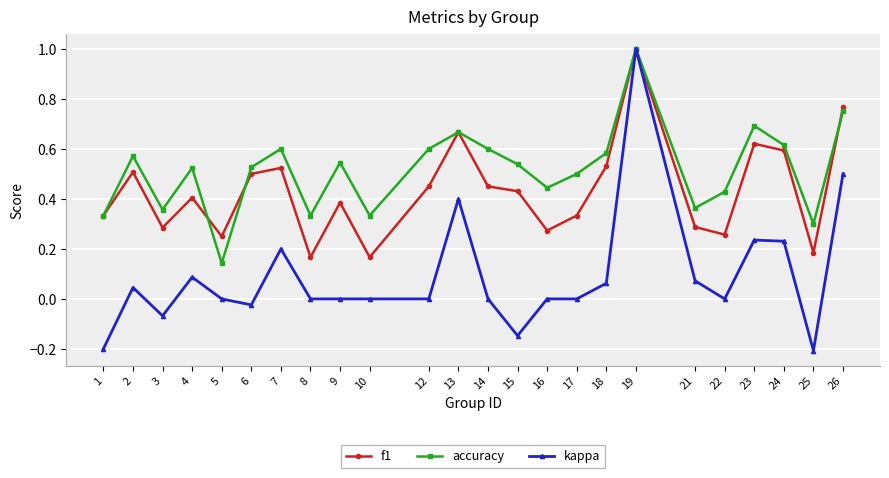

Which series has the largest total across all categories?

accuracy